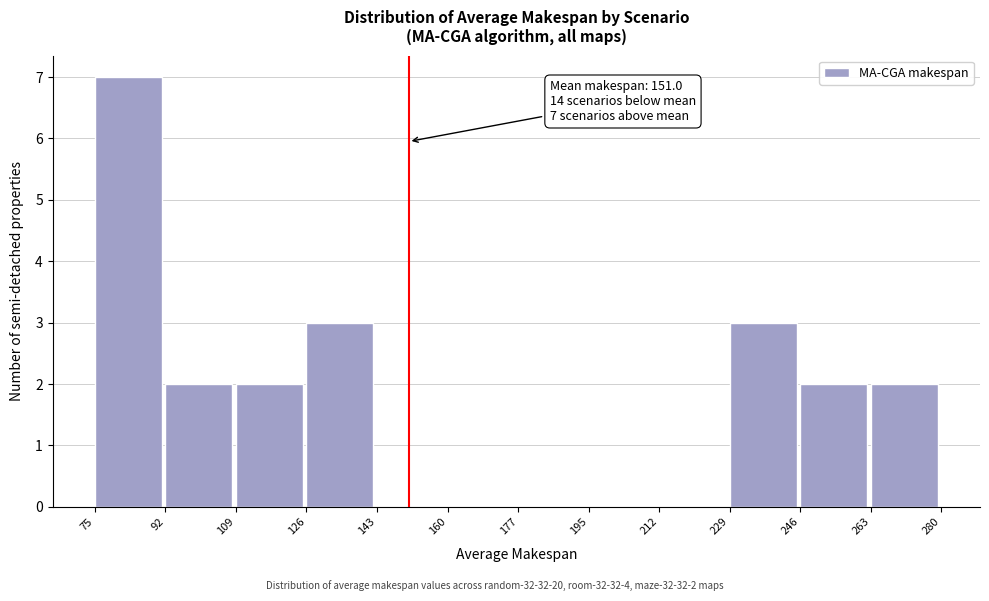

Which range on the x-axis has the tallest bar?

75 to 92